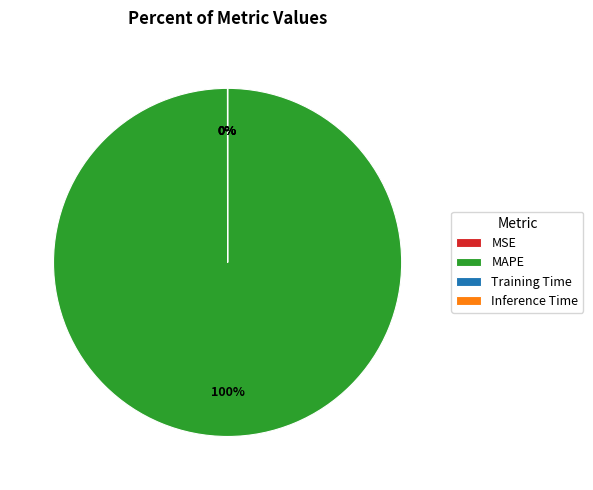

Which category accounts for the majority?

MAPE